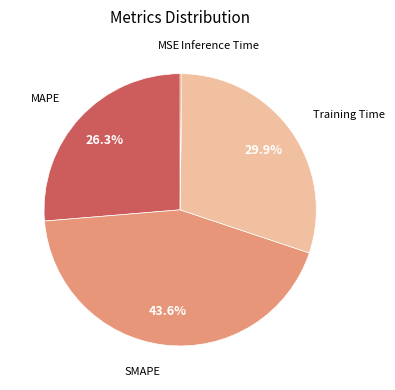

Is there a majority slice in this chart?

No